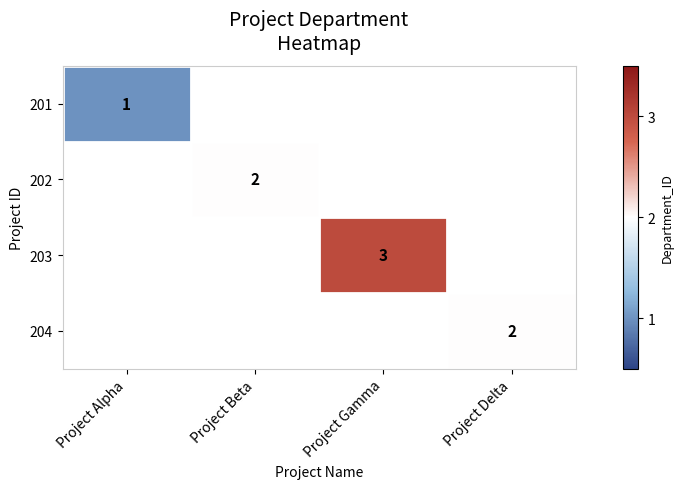

What is the smallest value displayed?

1.0